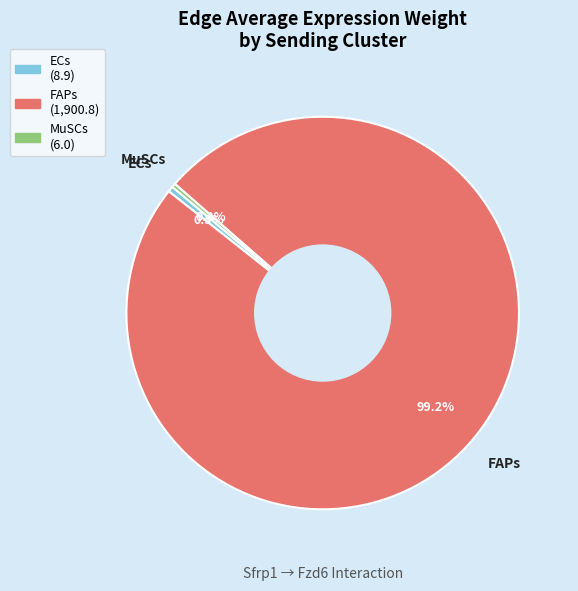

Is ECs the majority of the pie?

No